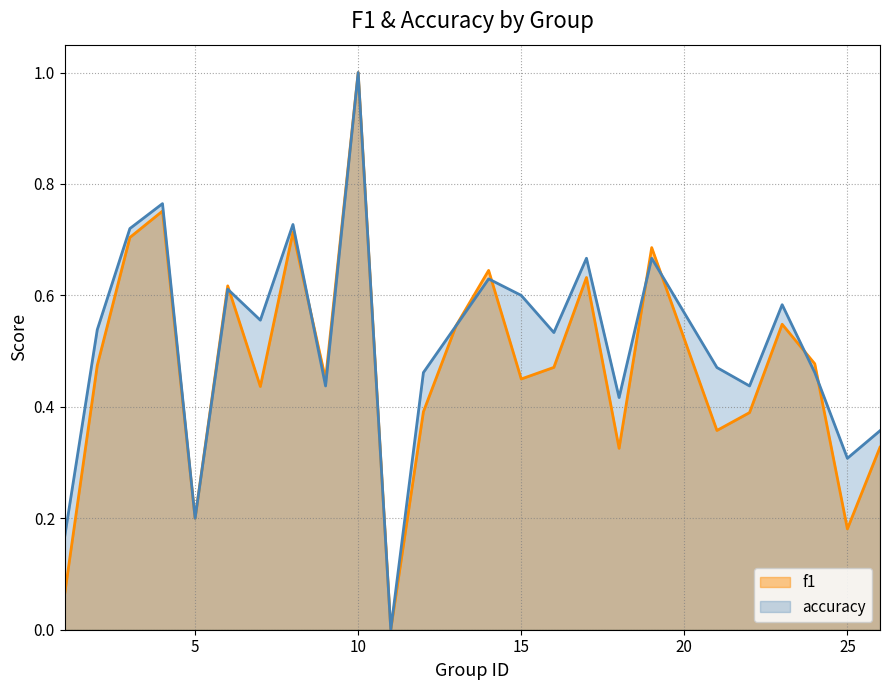

What is the difference between the maximum and minimum values in the accuracy series?

1.0